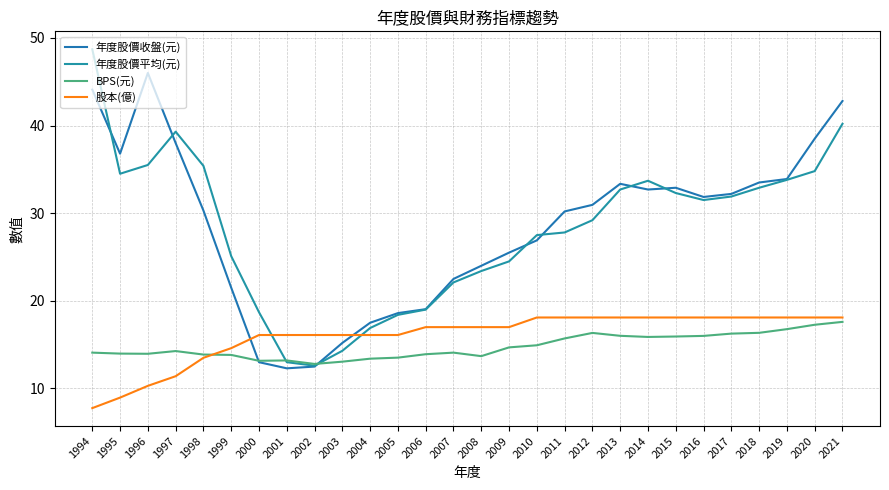

What are all the series names shown in the legend?

年度股價收盤(元), 年度股價平均(元), BPS(元), 股本(億)